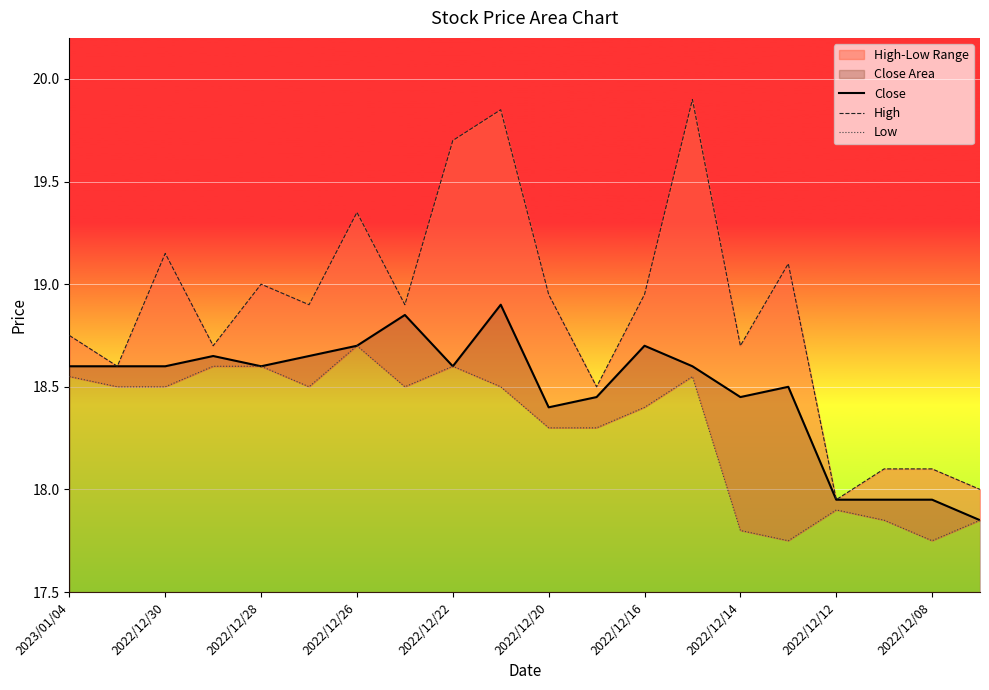

How many categories are shown in the chart?

20